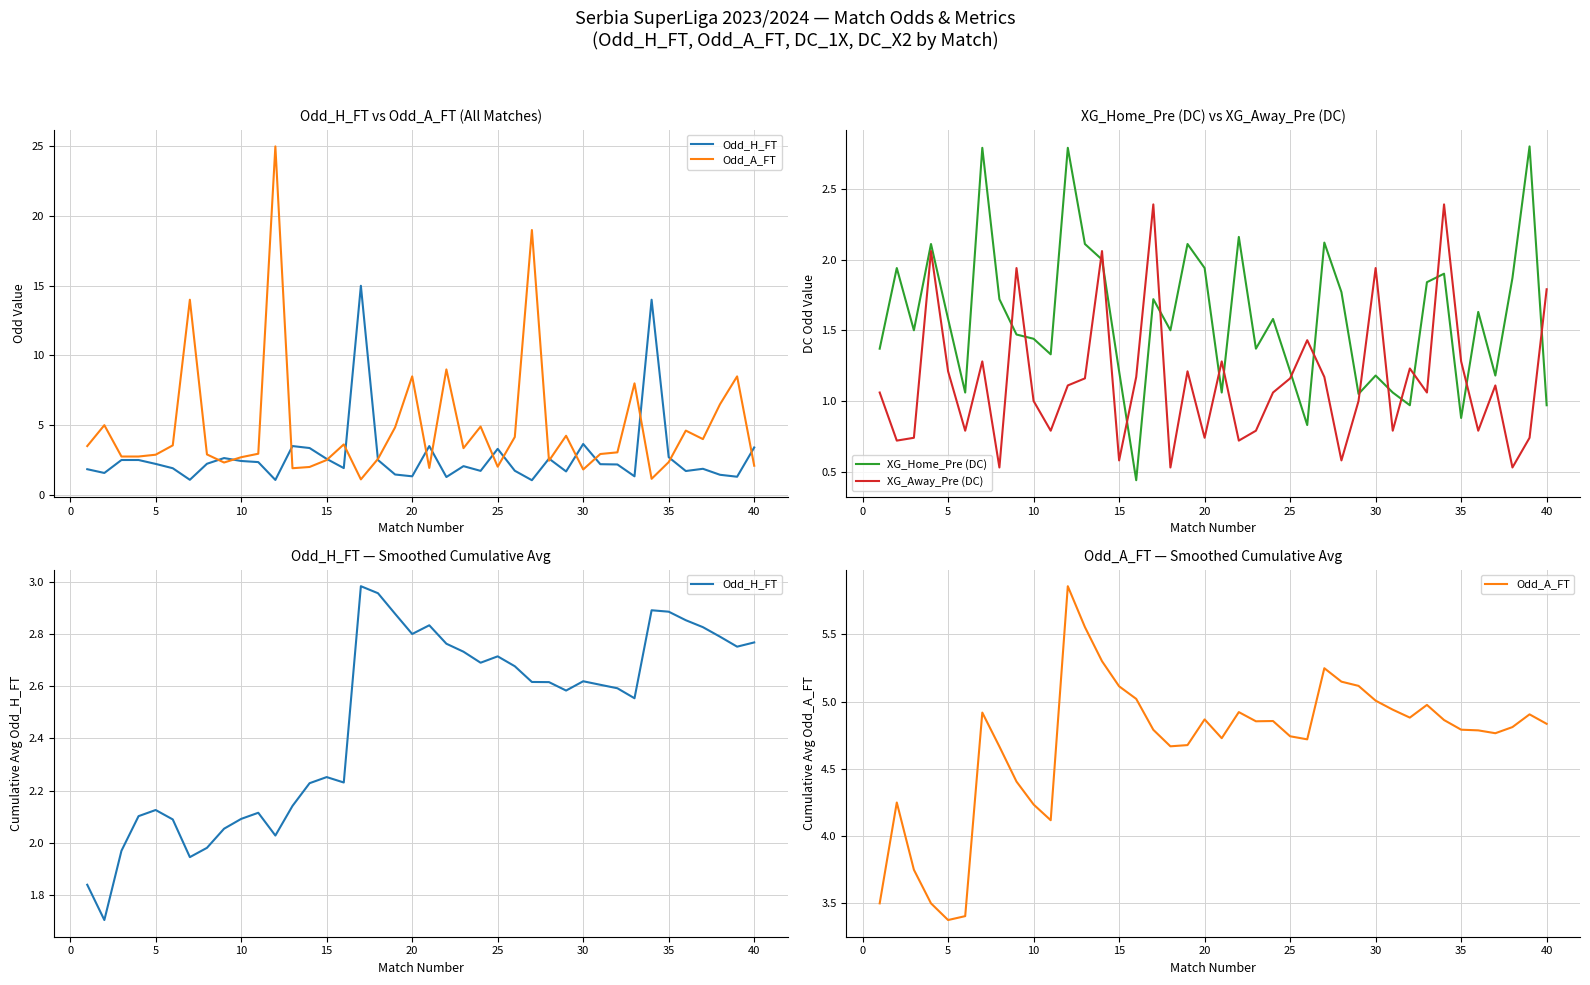

What is the difference between the maximum and minimum values in the Odd_H_FT series?

1.3